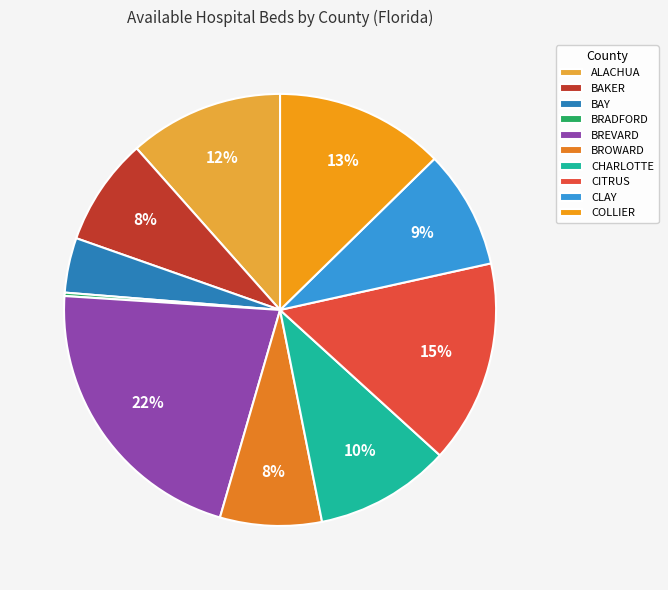

What portion of the pie excludes BROWARD?

92.4%